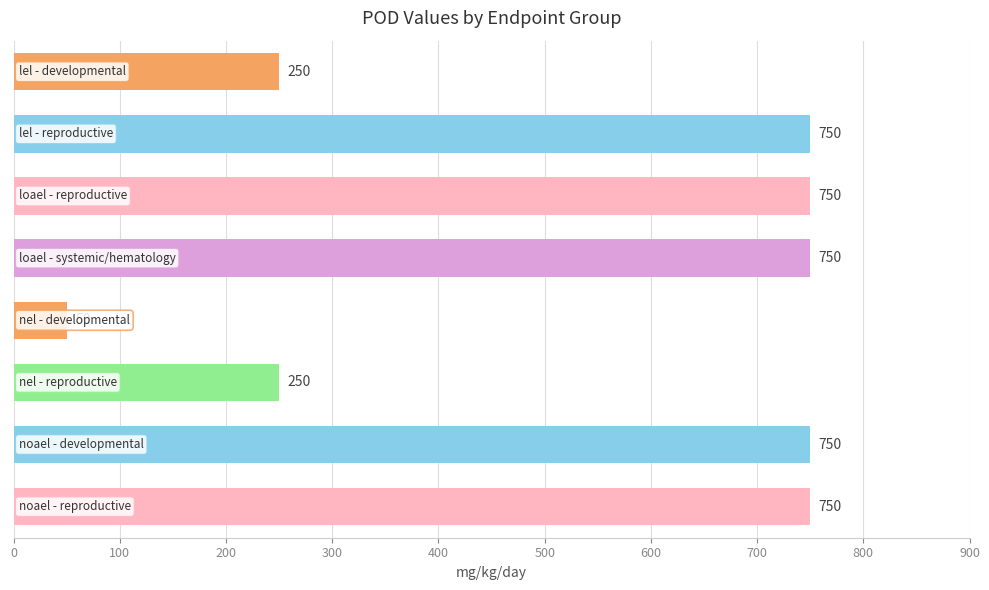

Reading top to bottom, list all the values displayed in this chart.

250	750	750	750	50	250	750	750